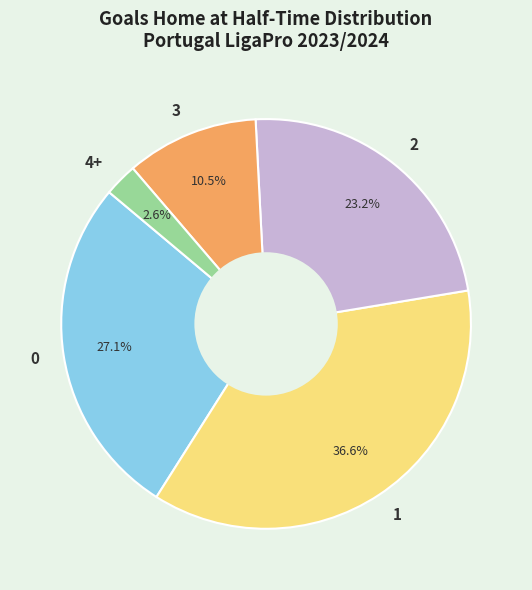

Approximately how many times larger is the value at 3 compared to 4+?

4.0